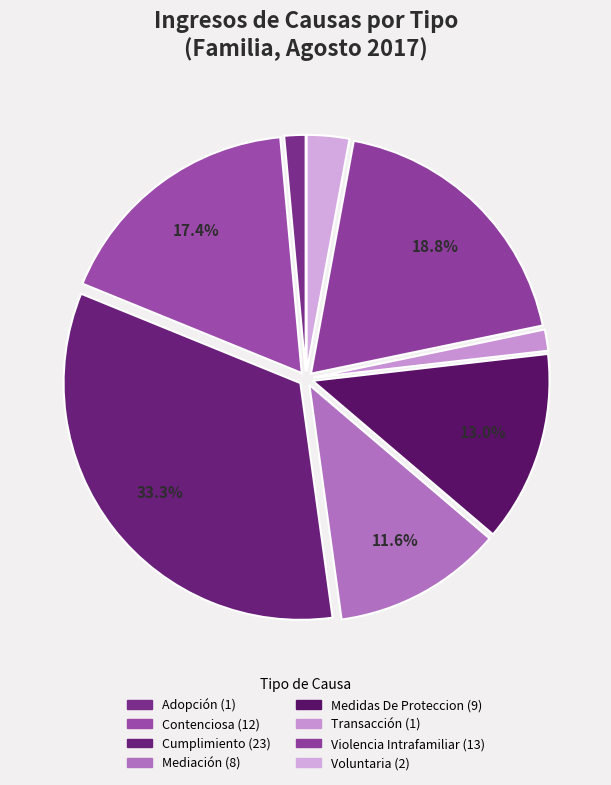

How much of the chart is everything except Cumplimiento?

66.7%